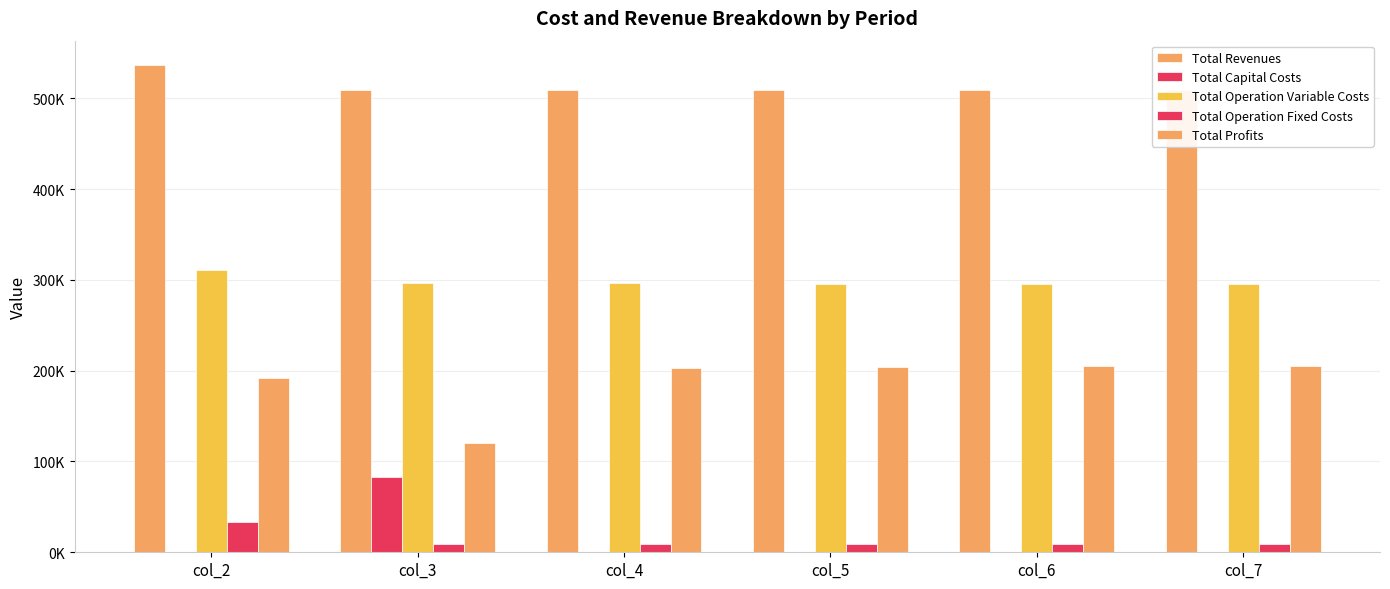

At col_4, list the series in order from largest to smallest.

Total Revenues, Total Operation Variable Costs, Total Profits, Total Operation Fixed Costs, Total Capital Costs